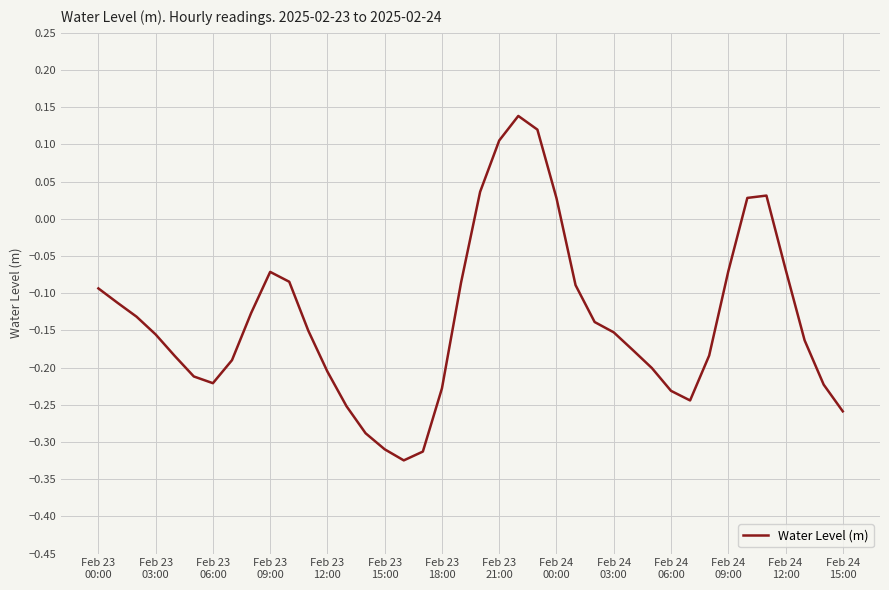

What is the difference between the maximum and minimum values?

0.5